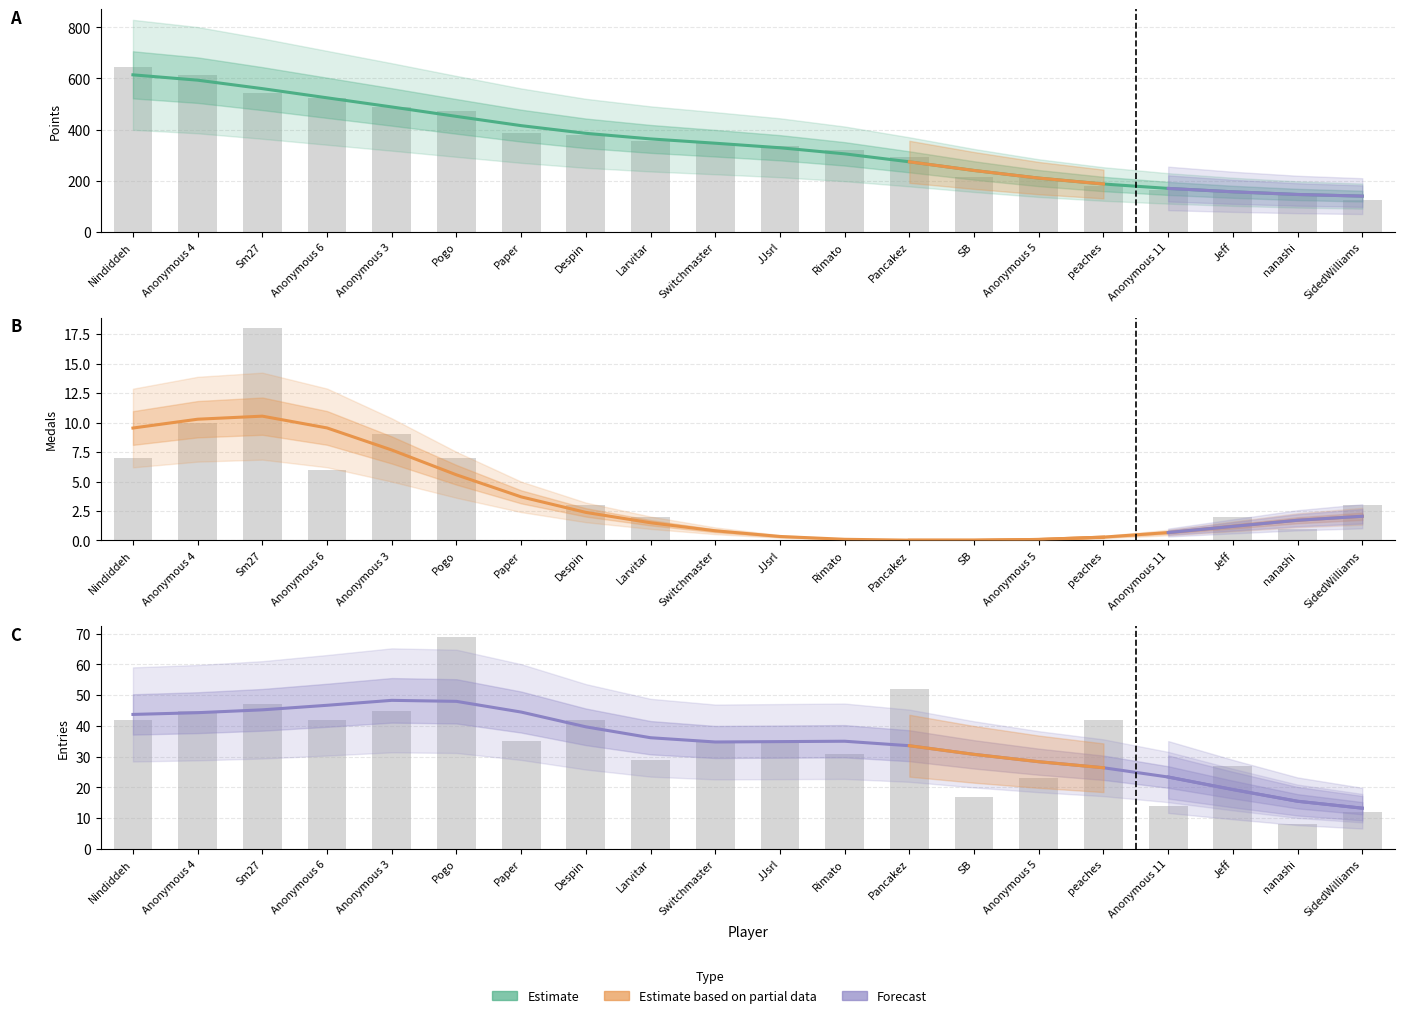

What is the label of the 14th bar from the right?

Paper